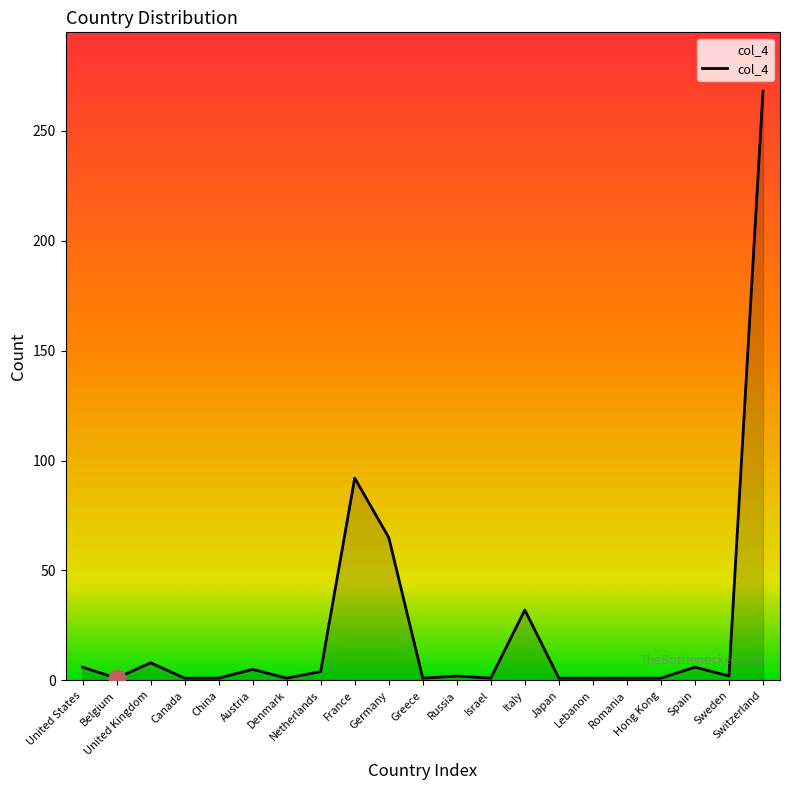

How many lines are shown in the chart?

1